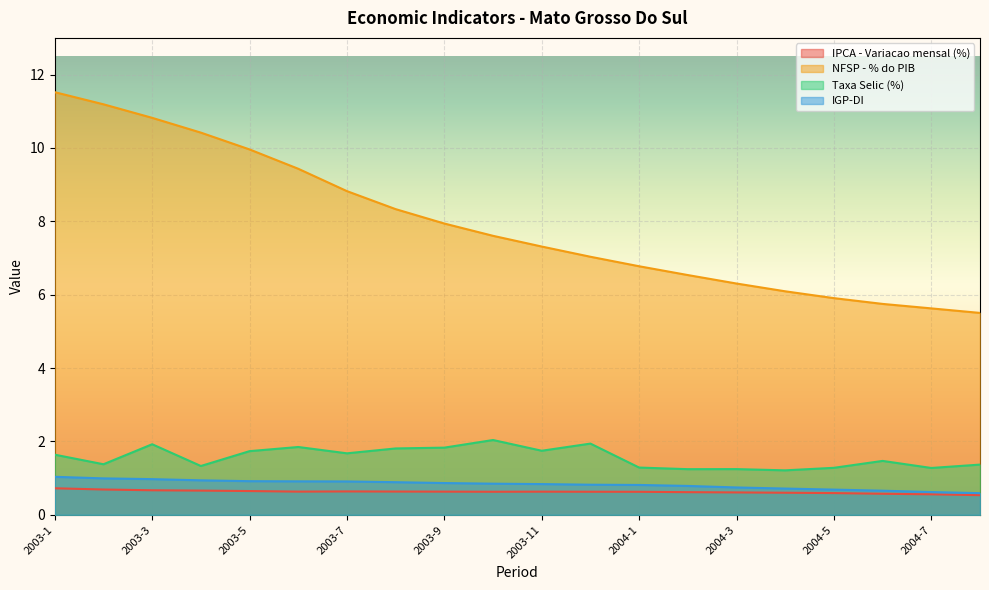

How many data points does each series have?

20